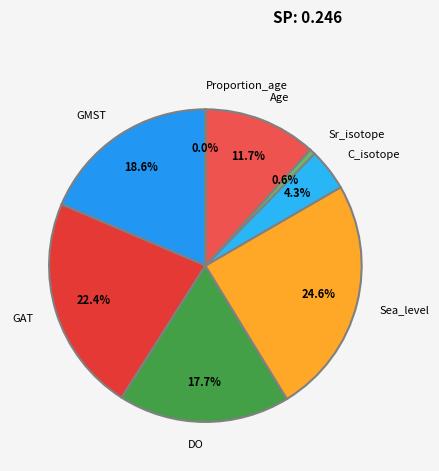

Is it true that Sea_level is 16% of the pie?

False